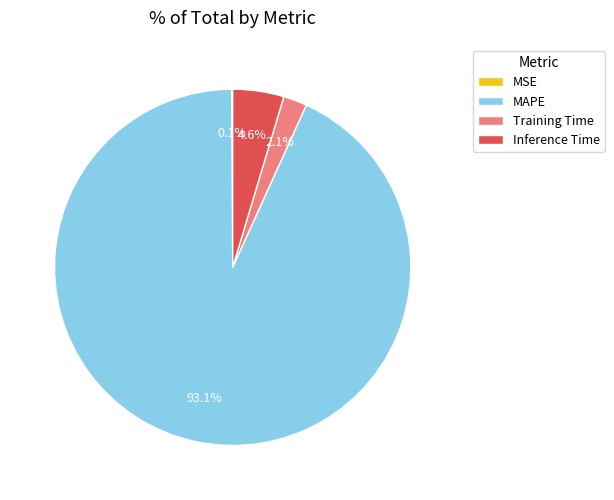

Does any single category account for the majority?

Yes